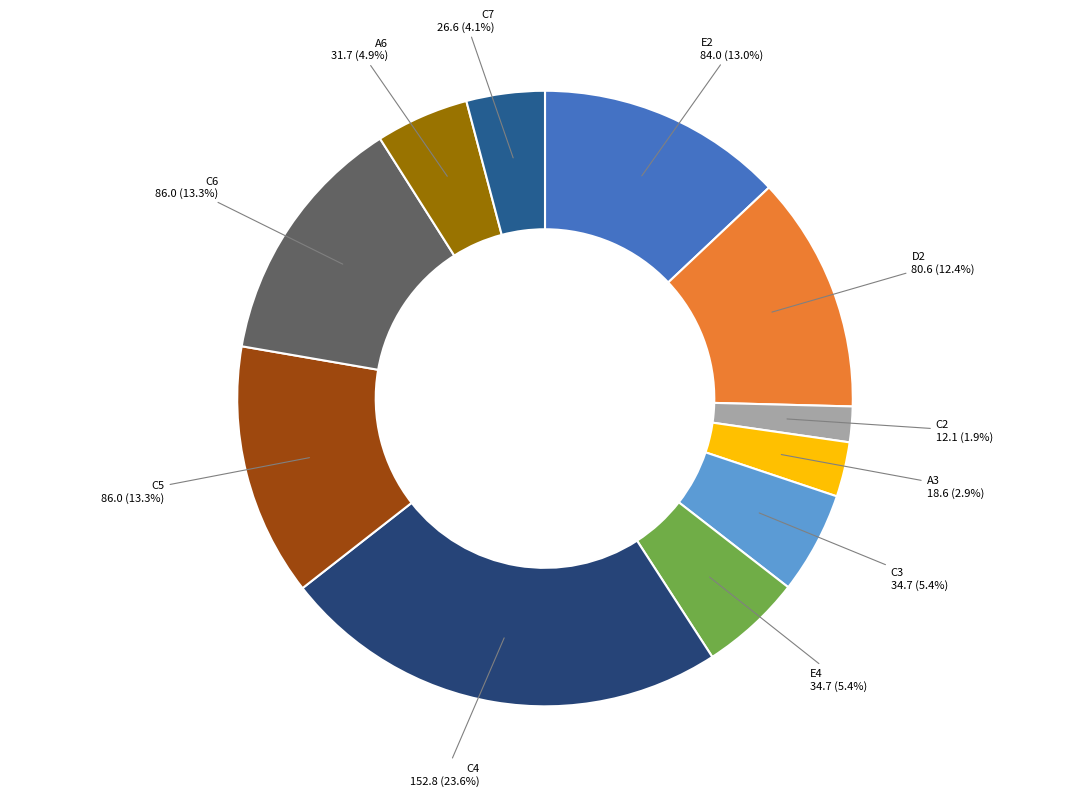

How many segments does this pie chart have?

11